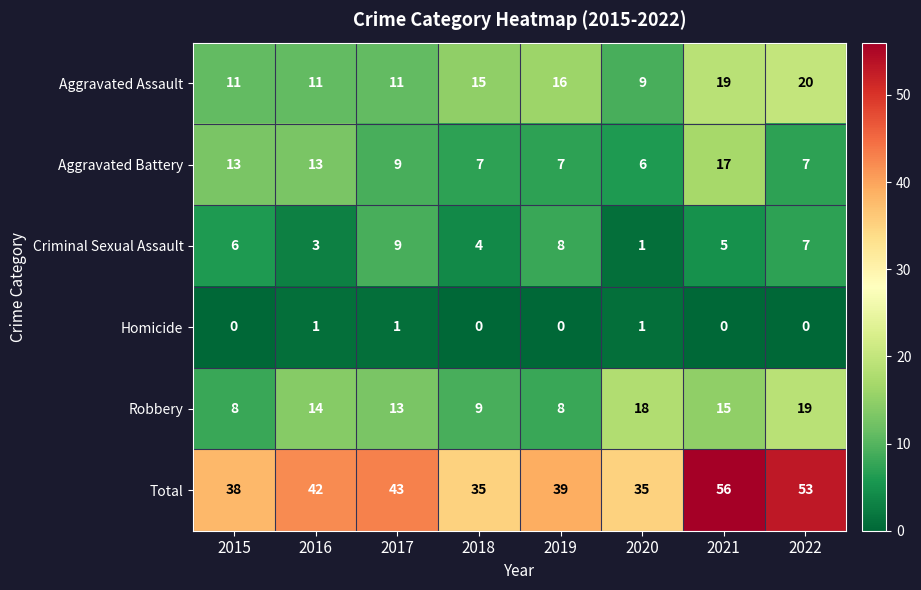

At which category is the sum across all series the highest?

2021